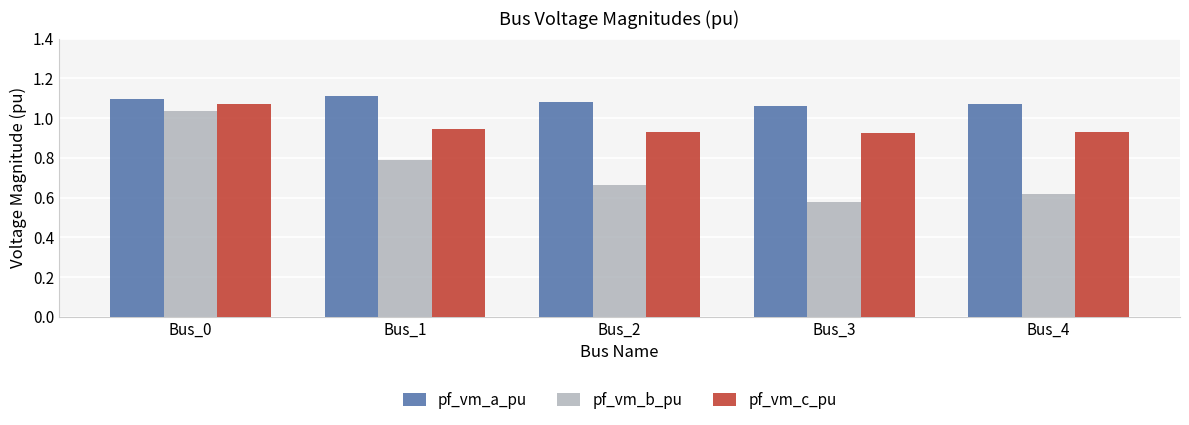

Count the pf_vm_c_pu values in the range 0 to 1.

4